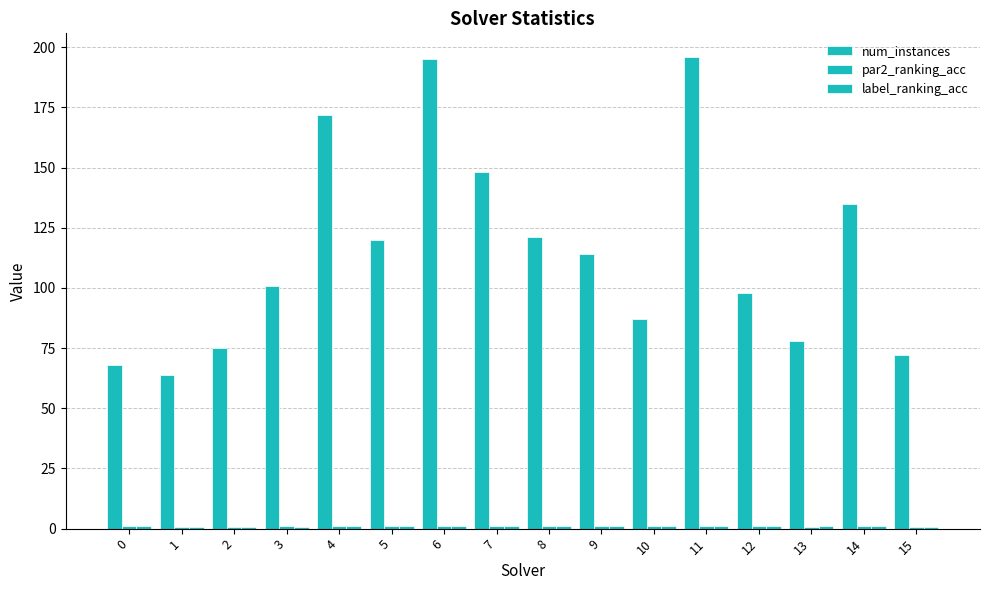

What is the sum of the label_ranking_acc values at 2 and 8?

1.6